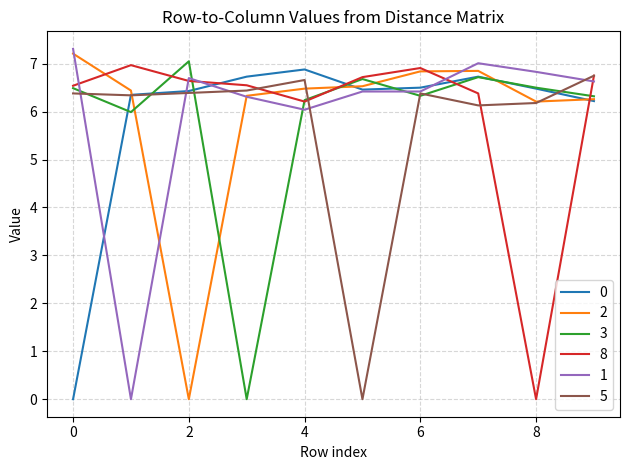

What is the maximum value shown in the chart?

7.3